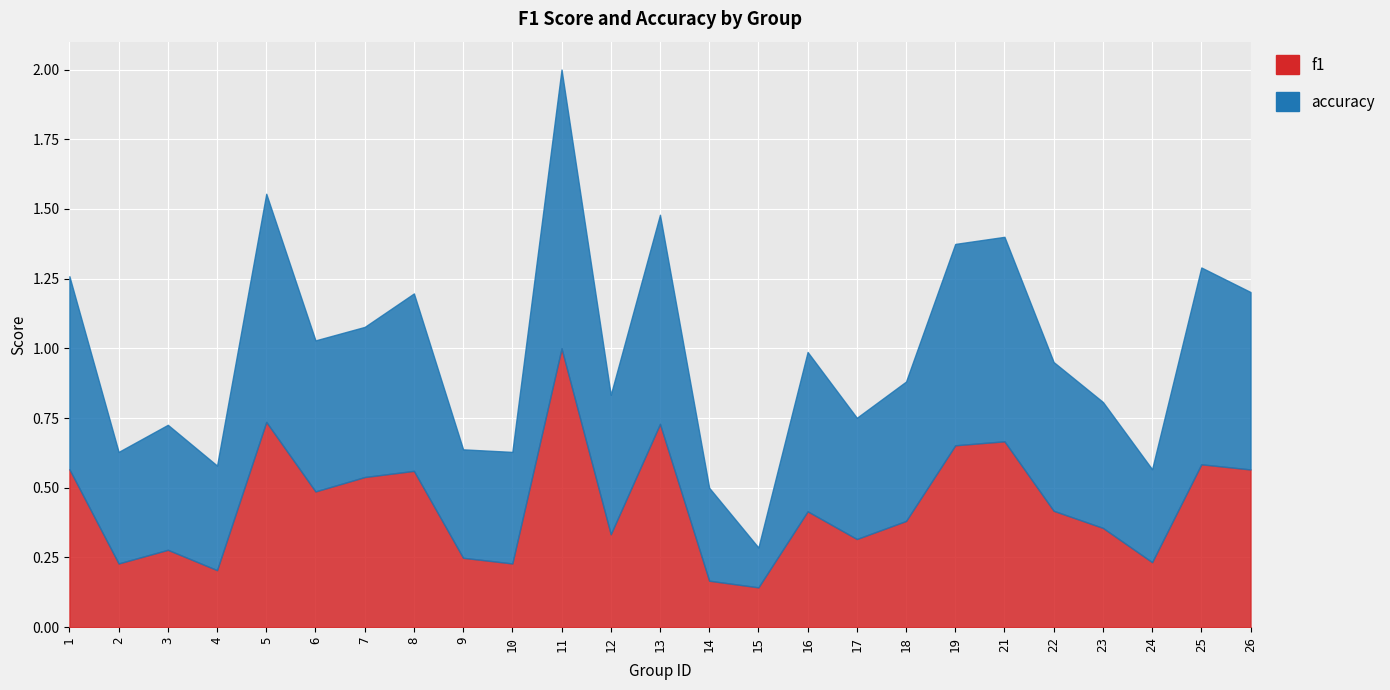

What is the average value of the f1 series?

0.4